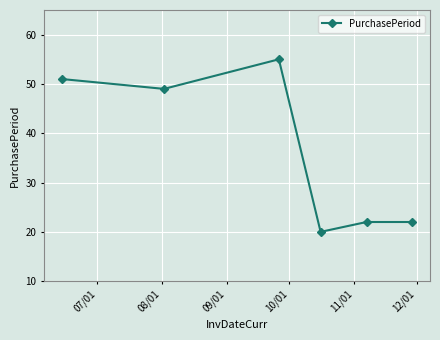

What is the sum of all values?

219